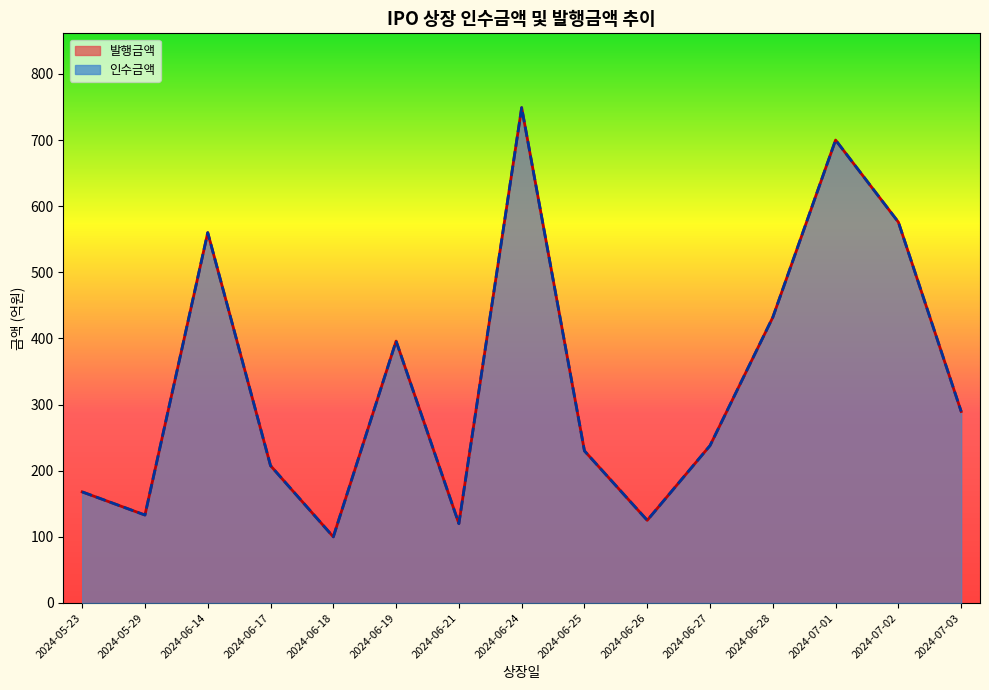

True or false: 발행금액 and 인수금액 cross at least once.

False